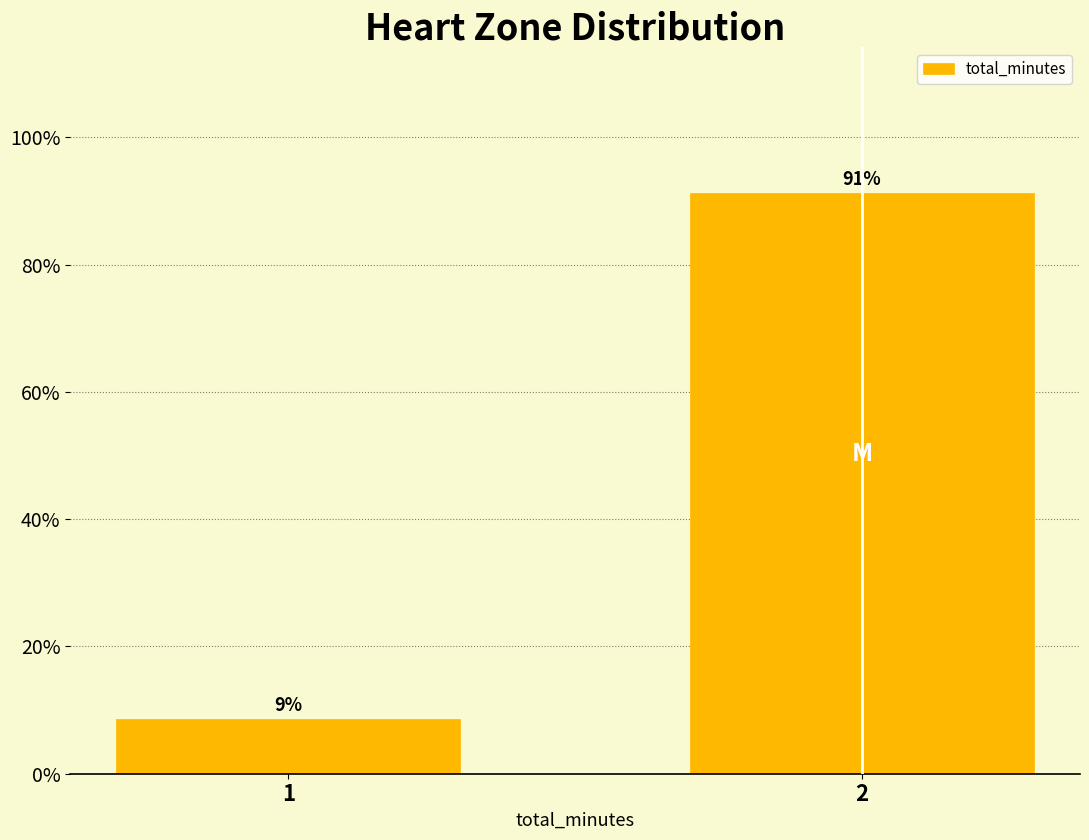

What value does the data have at 2?

91.3